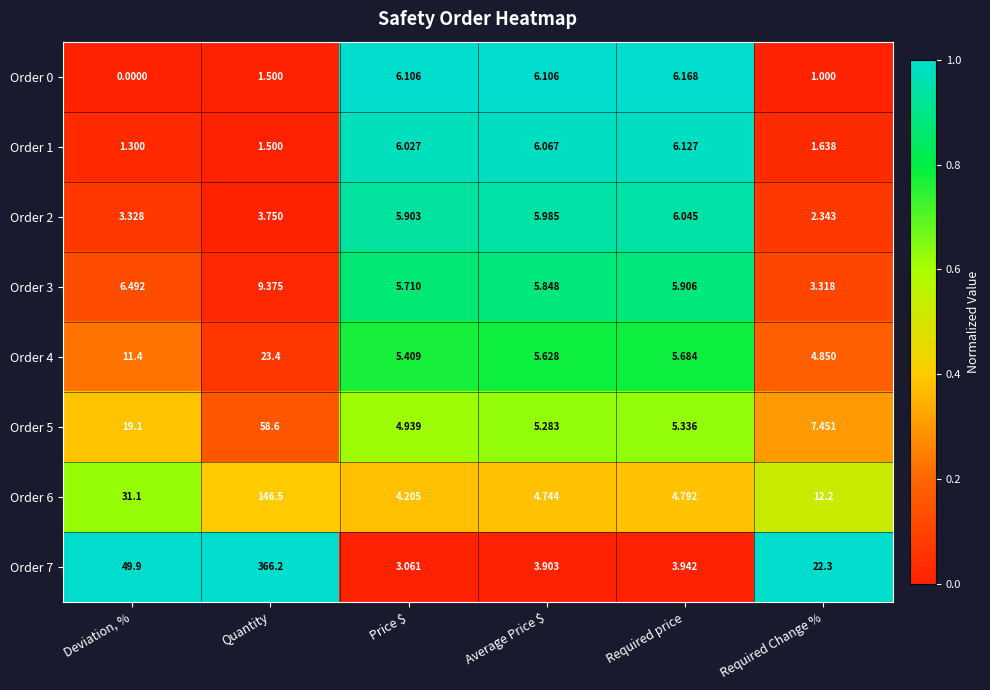

Where is Order 0 nearest to the value 3?

Quantity